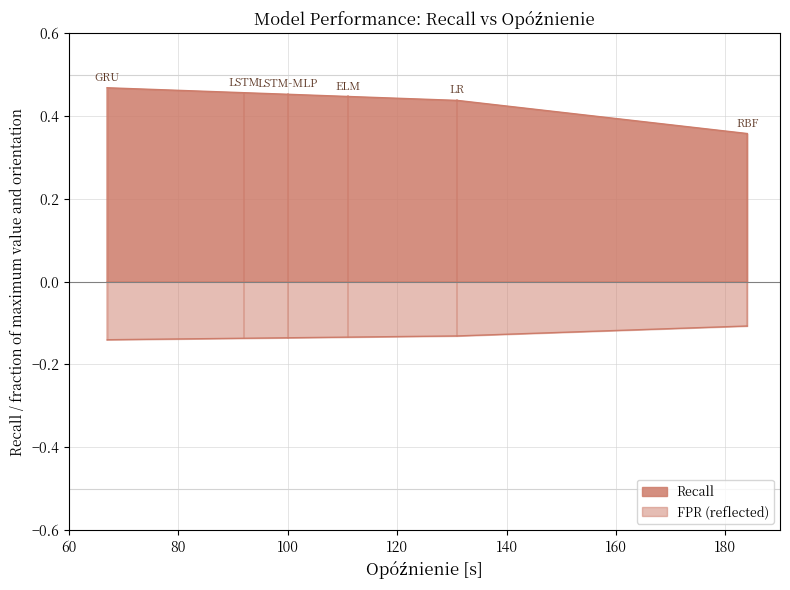

Count the Recall values in the range 0 to 1.

6